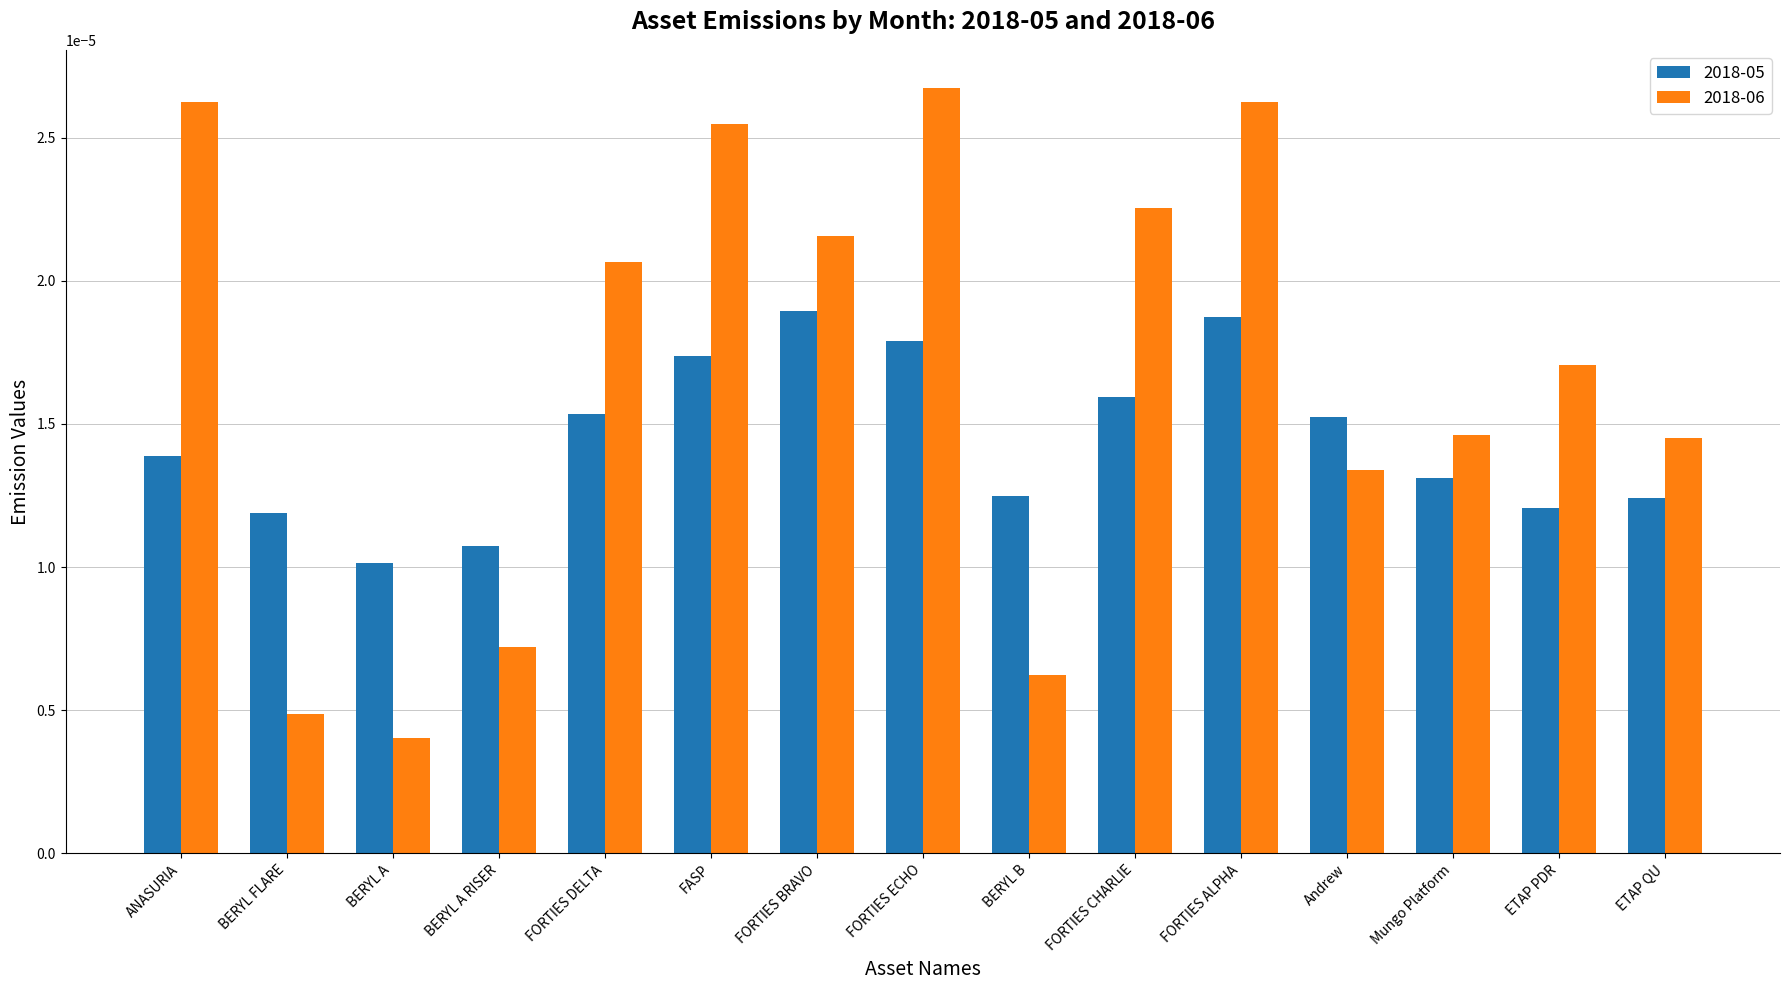

Which series has the largest total across all categories?

2018-06